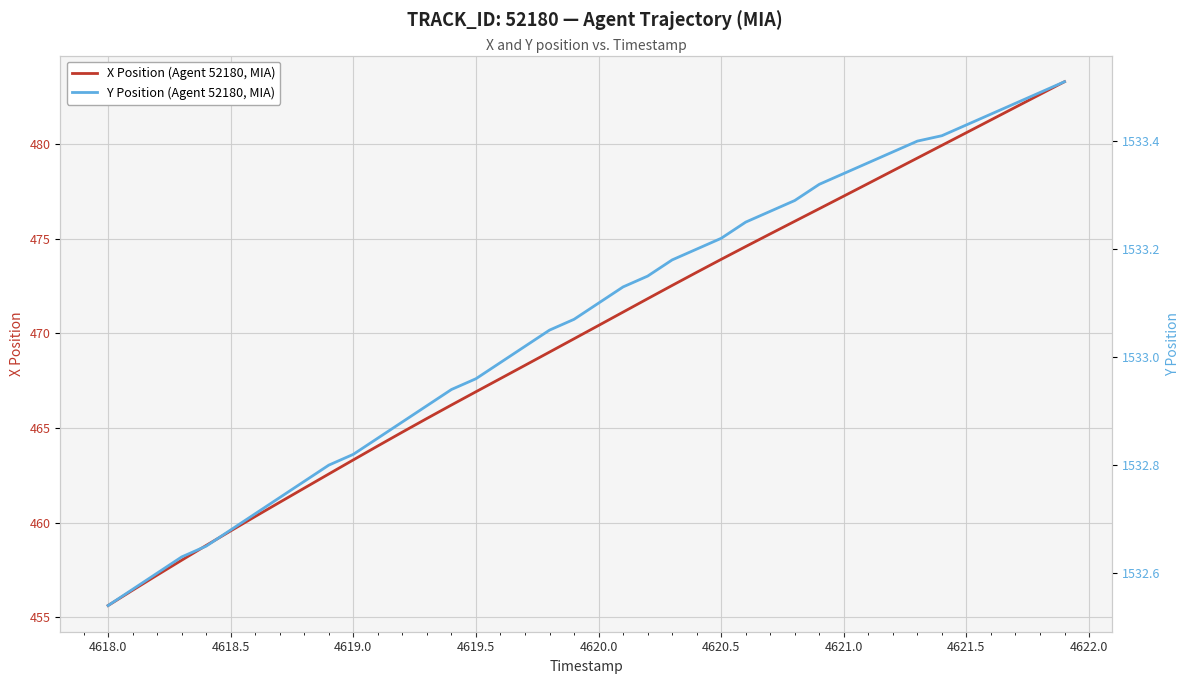

What are all the series names shown in the legend?

X Position (Agent 52180, MIA), Y Position (Agent 52180, MIA)